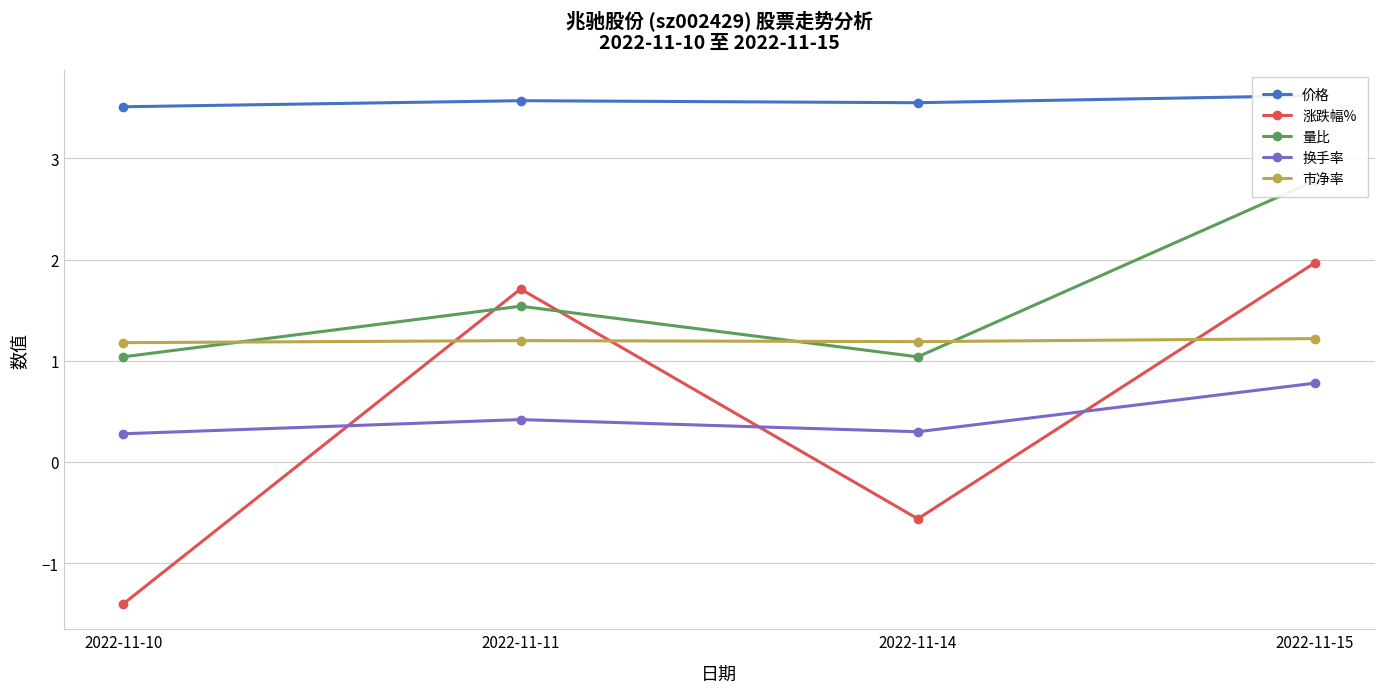

How many distinct data groups are displayed?

5